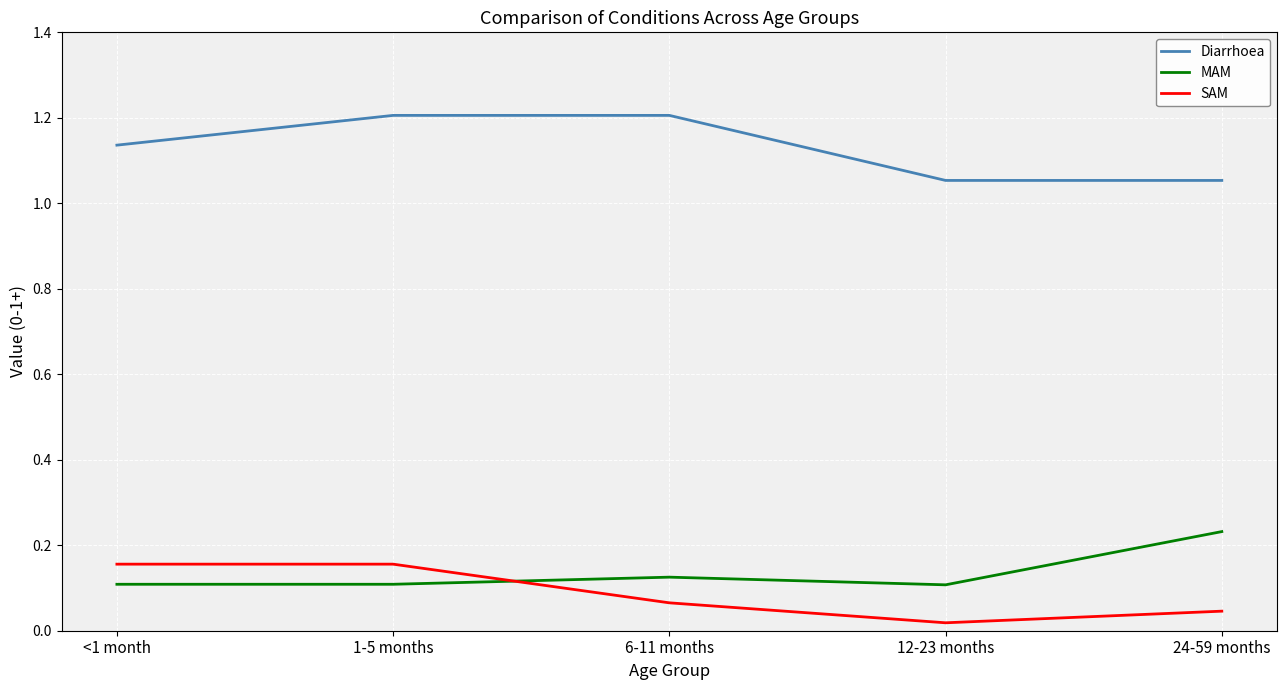

Which category has the lowest value in the SAM series?

12-23 months